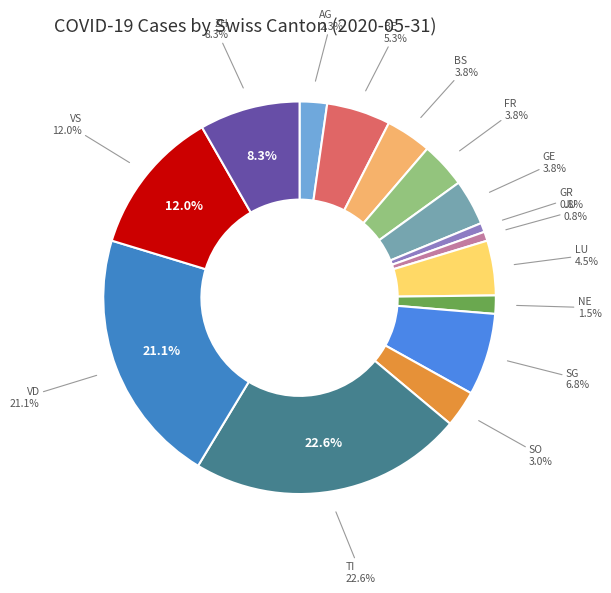

Which has a higher value, SG or VS?

VS